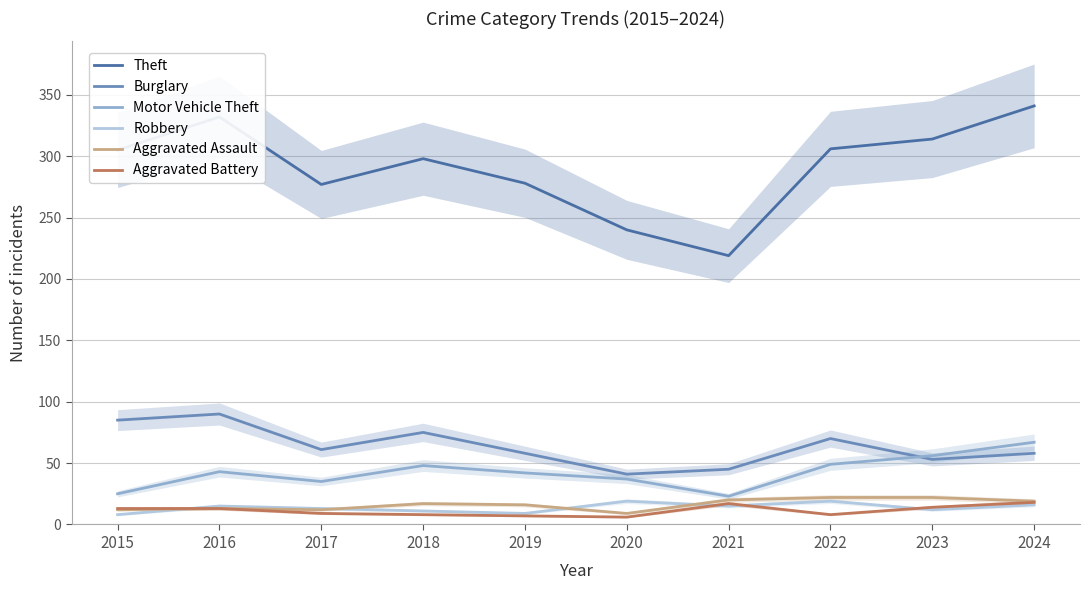

Reading left to right, list all the values displayed in this chart.

Theft: 2015=305	2016=332	2017=277	2018=298	2019=278	2020=240	2021=219	2022=306	2023=314	2024=341
Burglary: 2015=85	2016=90	2017=61	2018=75	2019=58	2020=41	2021=45	2022=70	2023=53	2024=58
Motor Vehicle Theft: 2015=25	2016=43	2017=35	2018=48	2019=42	2020=37	2021=23	2022=49	2023=56	2024=67
Robbery: 2015=8	2016=15	2017=13	2018=11	2019=9	2020=19	2021=15	2022=19	2023=12	2024=16
Aggravated Assault: 2015=12	2016=13	2017=12	2018=17	2019=16	2020=9	2021=20	2022=22	2023=22	2024=19
Aggravated Battery: 2015=13	2016=13	2017=9	2018=8	2019=7	2020=6	2021=17	2022=8	2023=14	2024=18